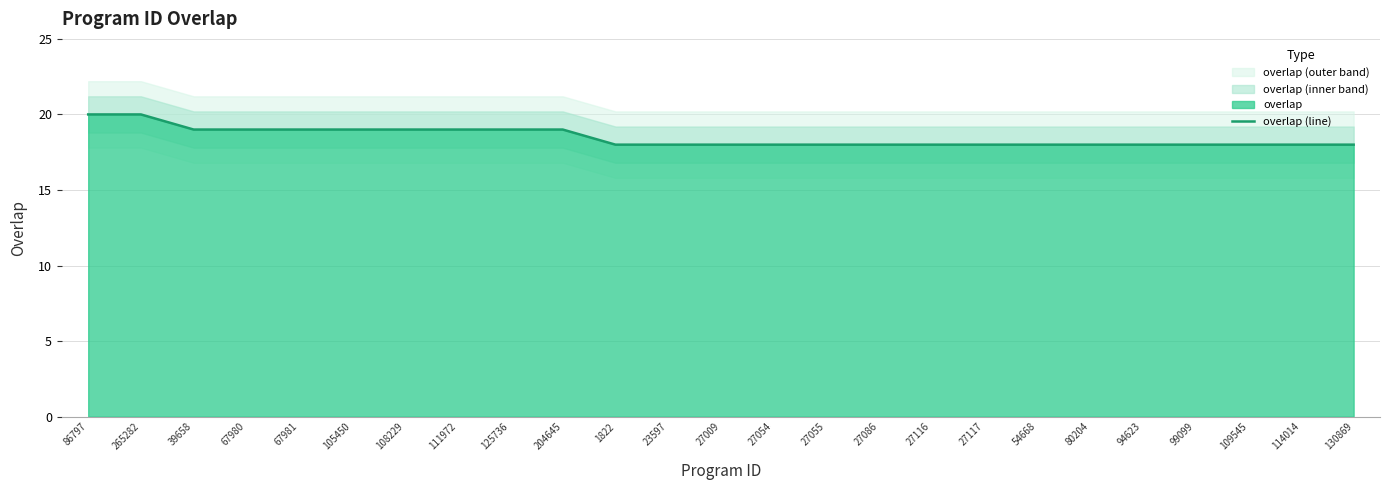

Count the number of values greater than 18.

10